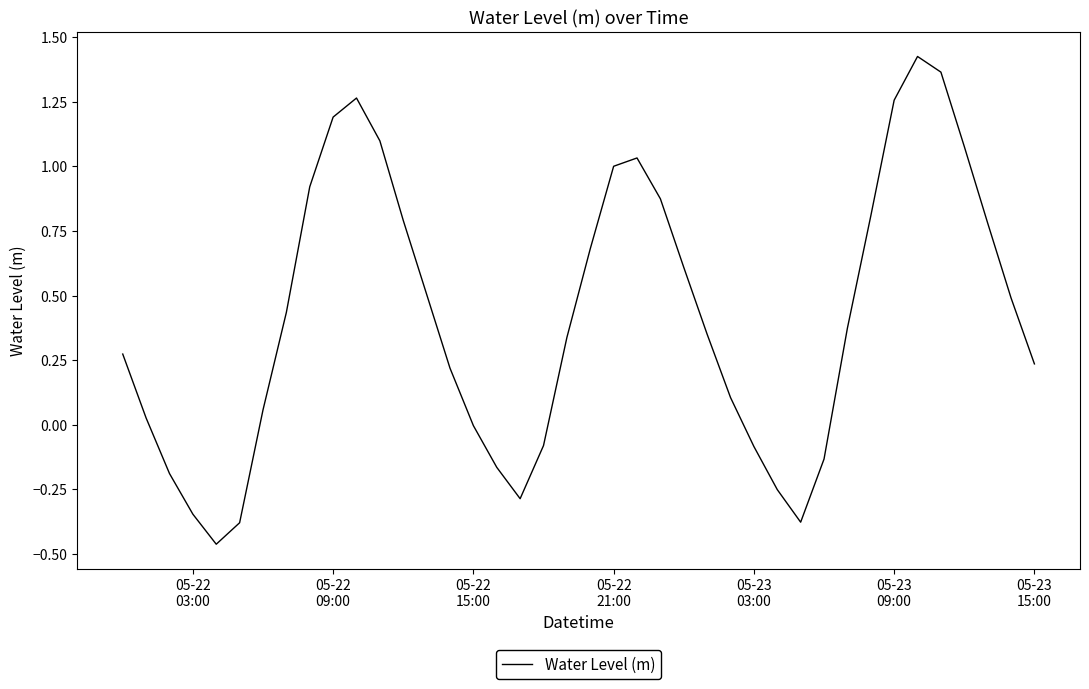

What is the difference between the maximum and minimum values?

1.9